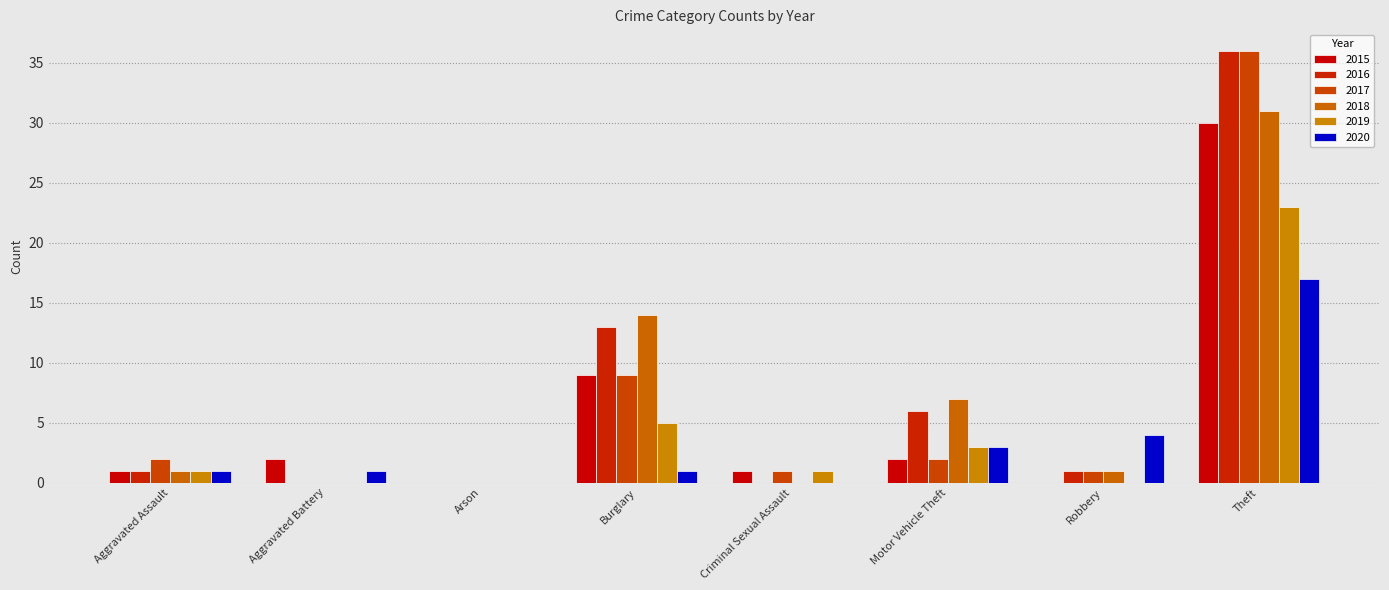

Is the value of 2018 at Theft greater than the value of 2019 at Aggravated Assault?

Yes